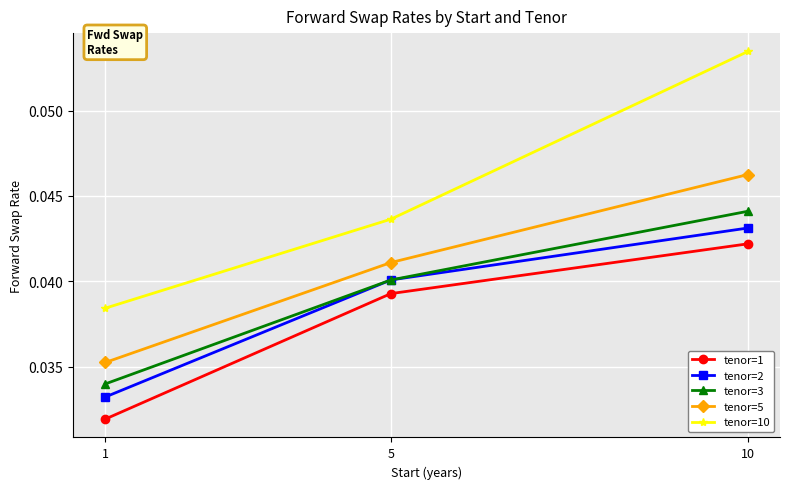

Count the number of data series in this chart.

5